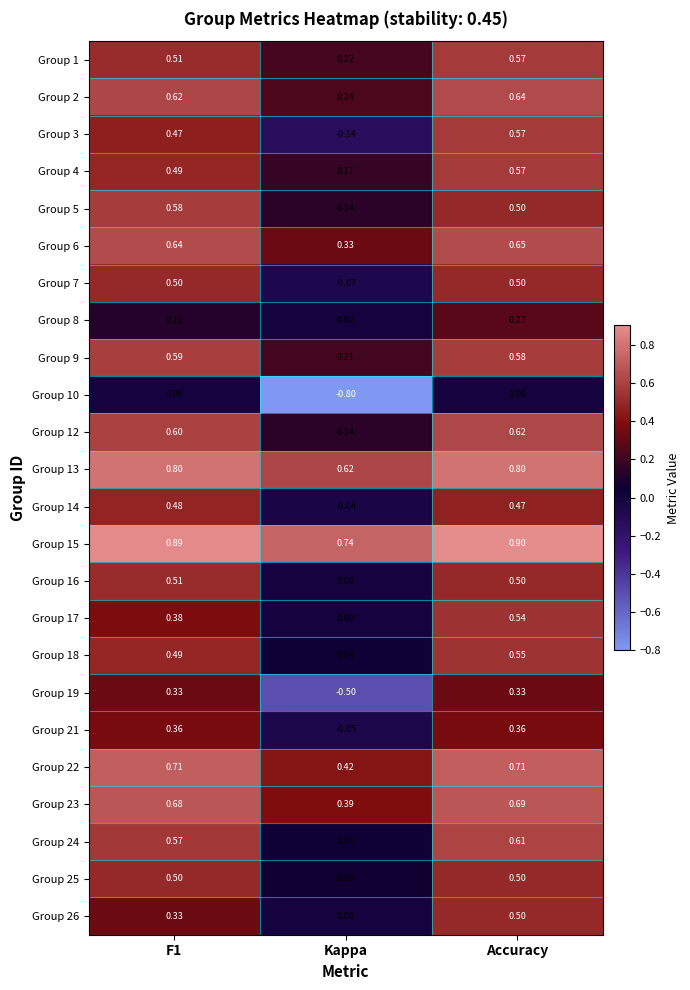

What is the smallest value displayed?

-0.8